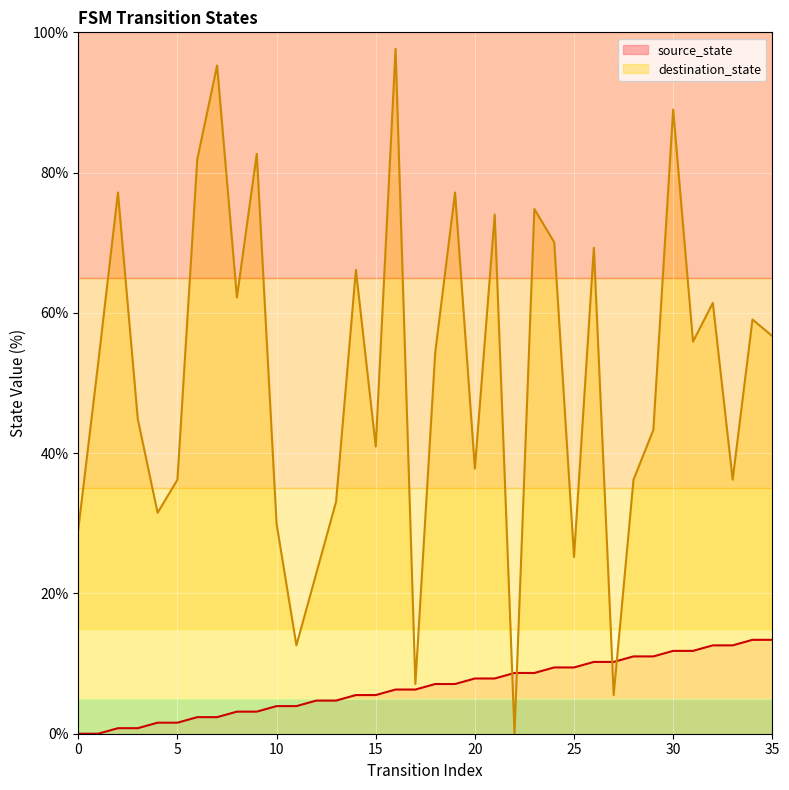

At how many categories does at least one series exceed 35?

26